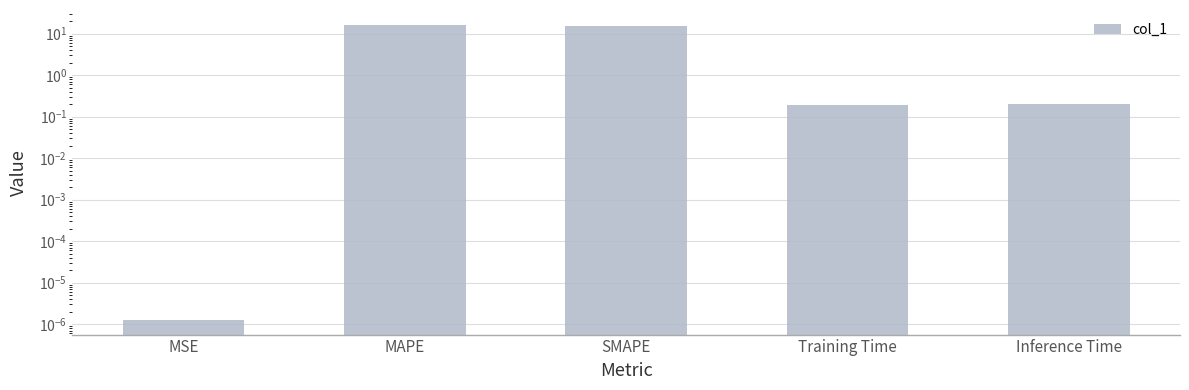

What is the average value?

6.4